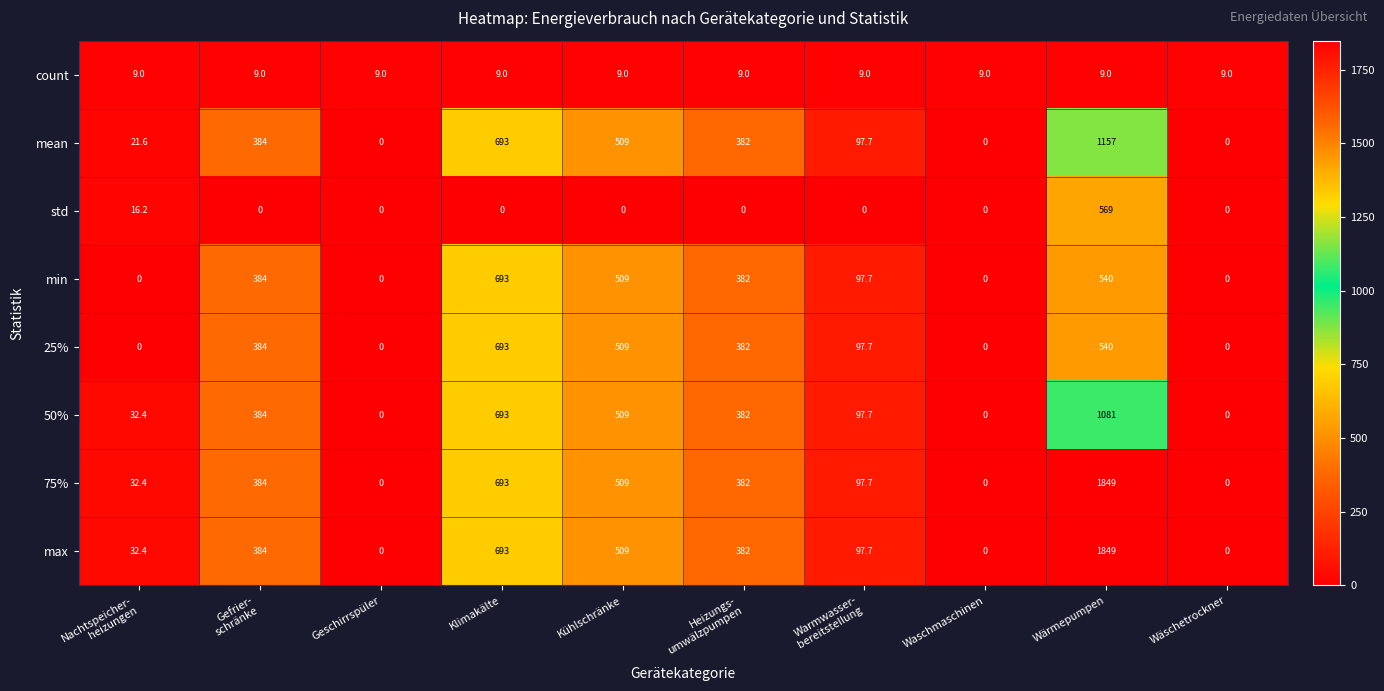

What is the spread (max minus min) of values at Wäschetrockner?

9.0